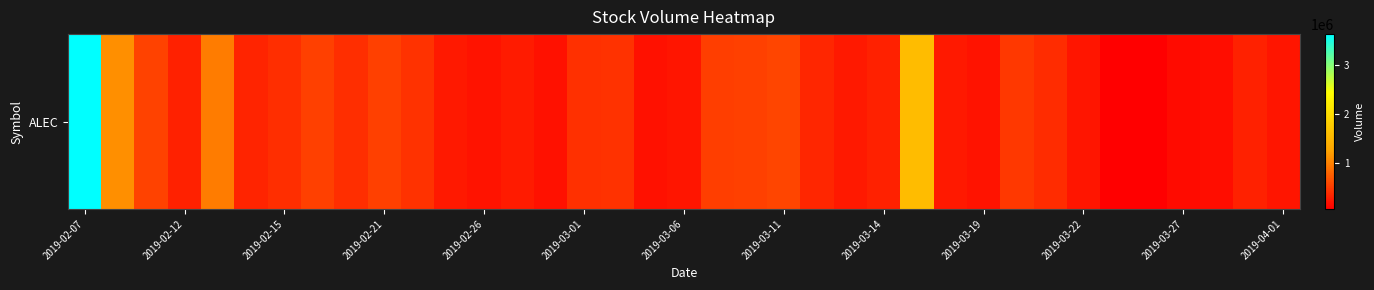

Where does the data first go above 337800?

2019-02-07